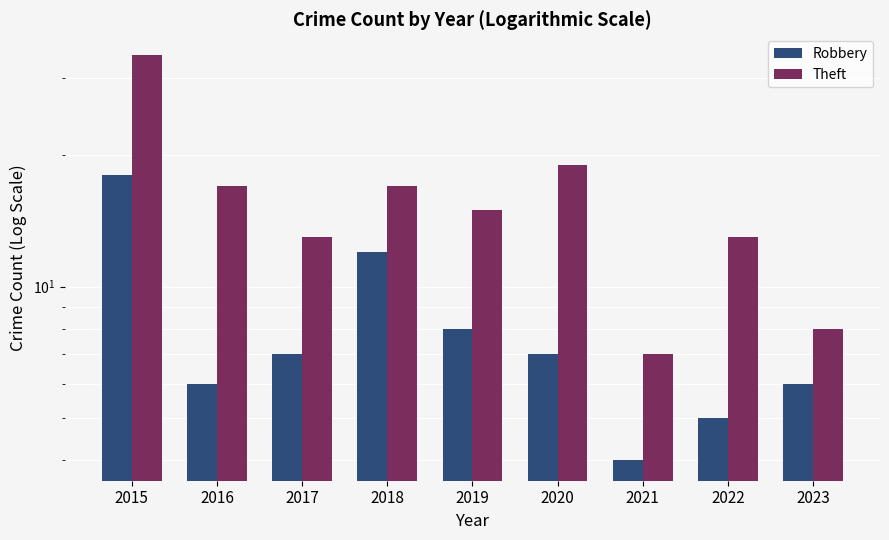

The value of Theft at 2015 is 34. True or false?

True